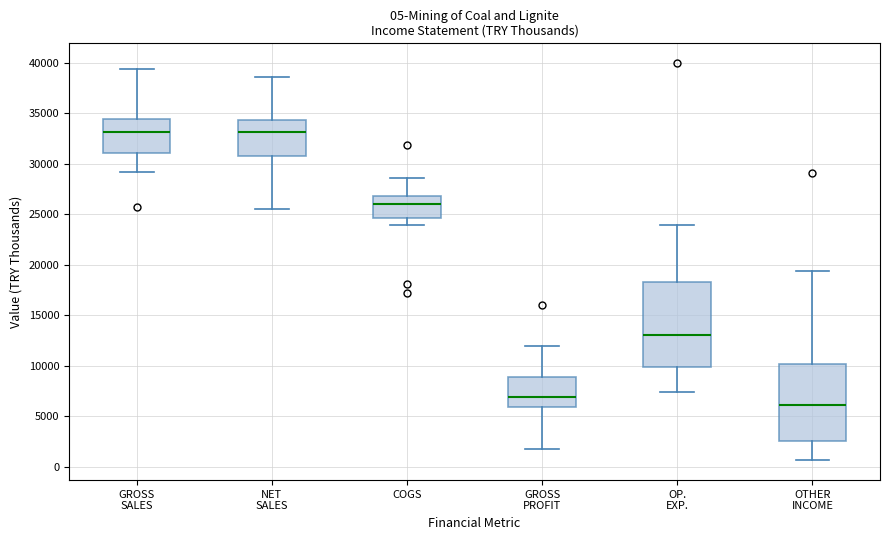

Which box's median line is the lowest?

OTHER INCOME